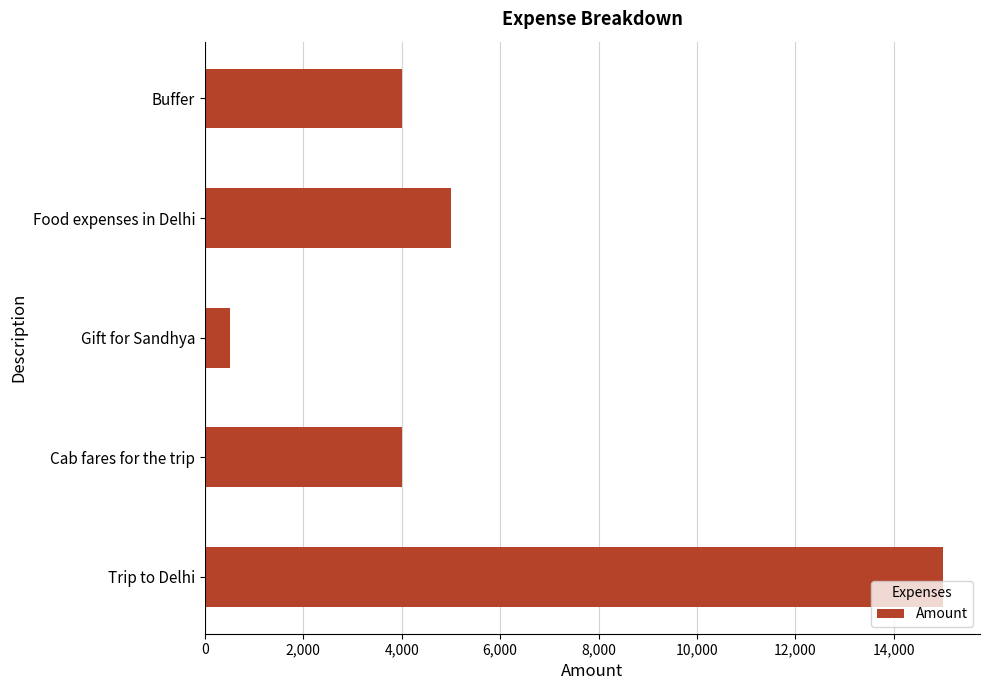

What is the change in value from Cab fares for the trip to Food expenses in Delhi?

+1000